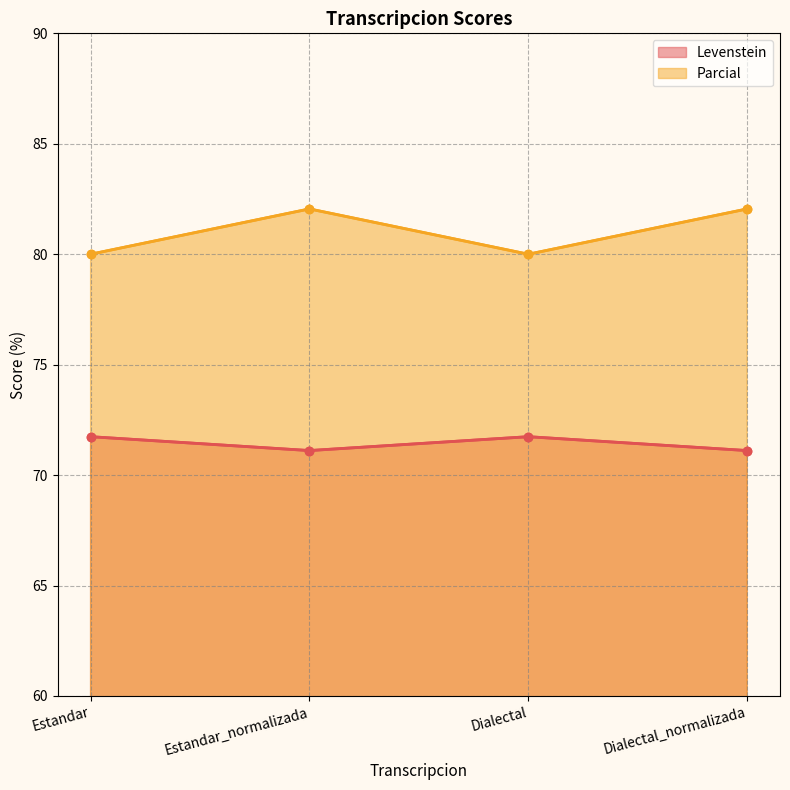

What is the value of the Levenstein point at the 1st from the left?

71.7